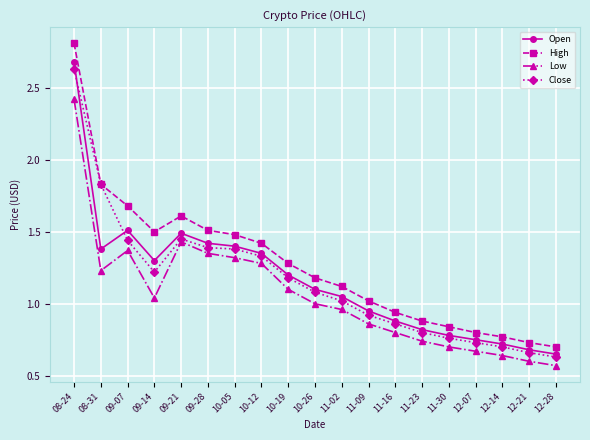

At how many categories does at least one series exceed 2?

1